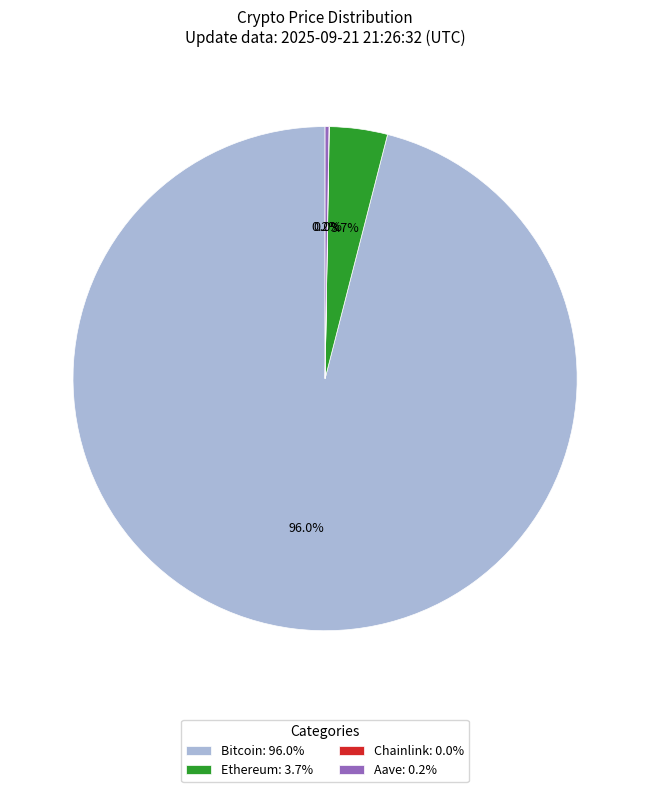

Is Ethereum: 3.7% the majority of the pie?

No